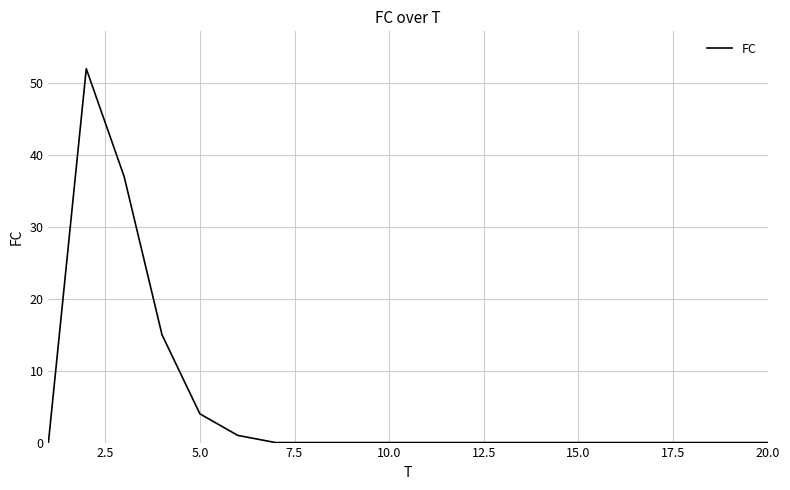

What is the greatest value displayed?

52